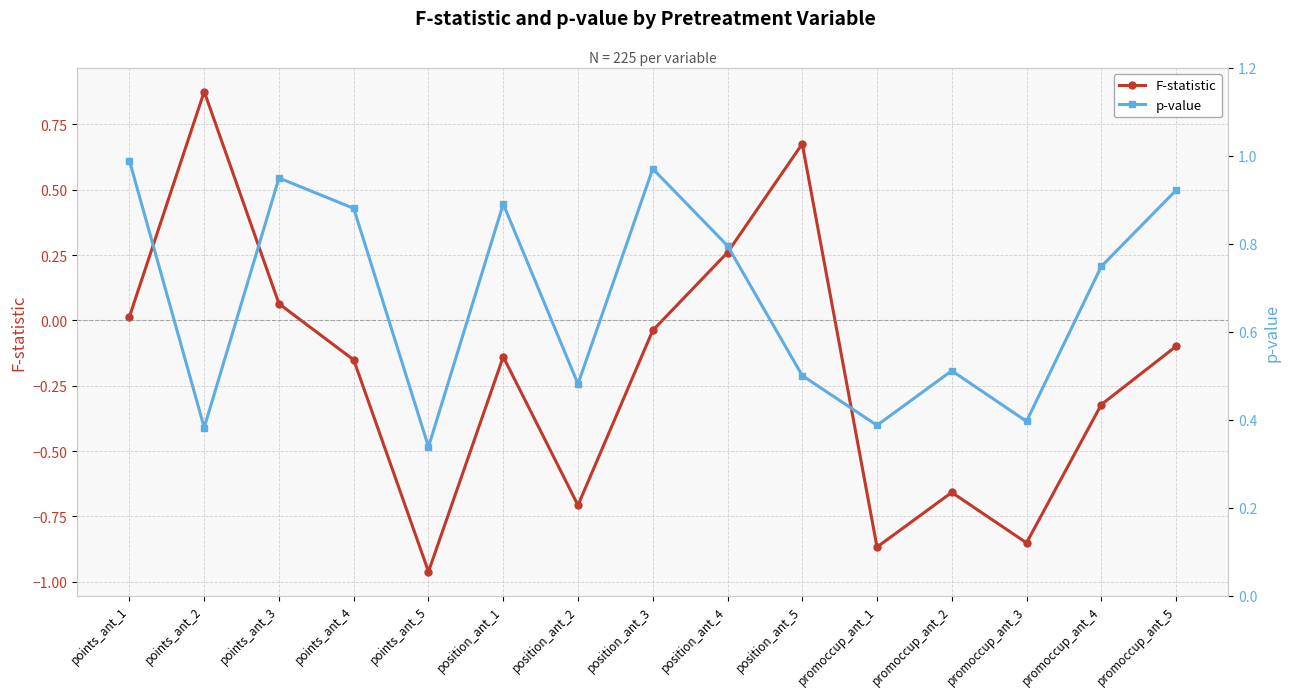

What is the label of the 7th point from the left?

position_ant_2